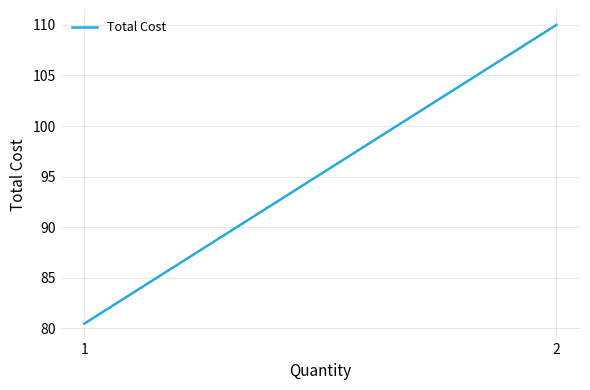

What is the minimum value shown in the chart?

80.5